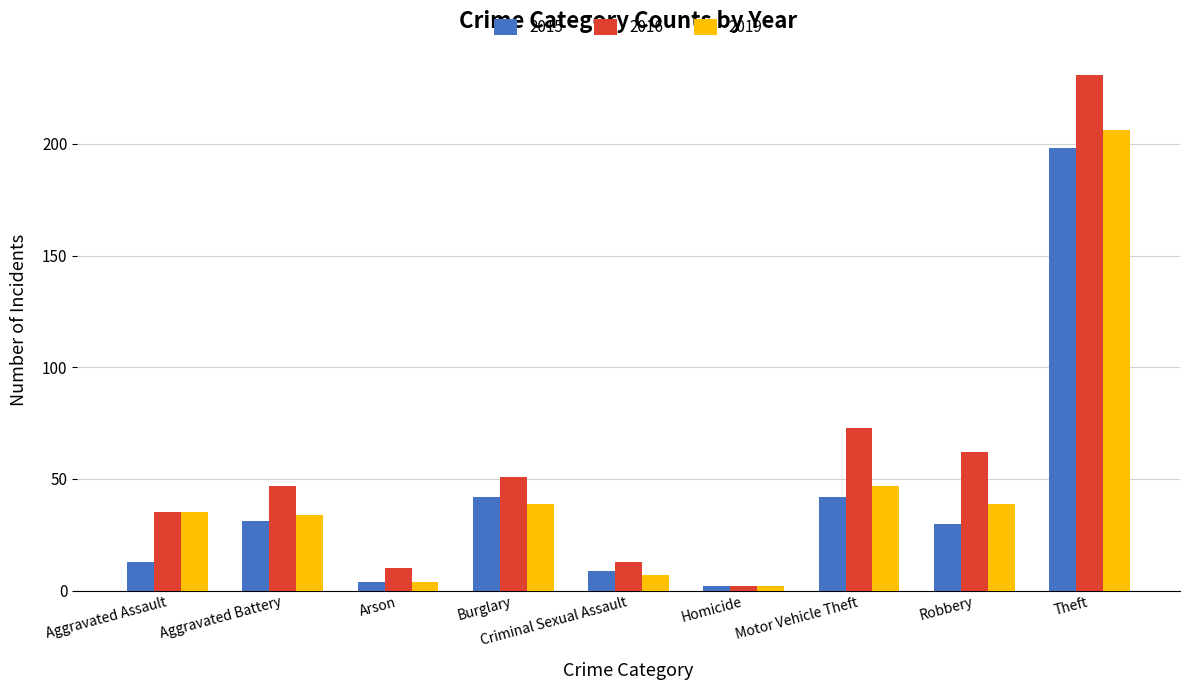

What is the greatest value displayed?

231